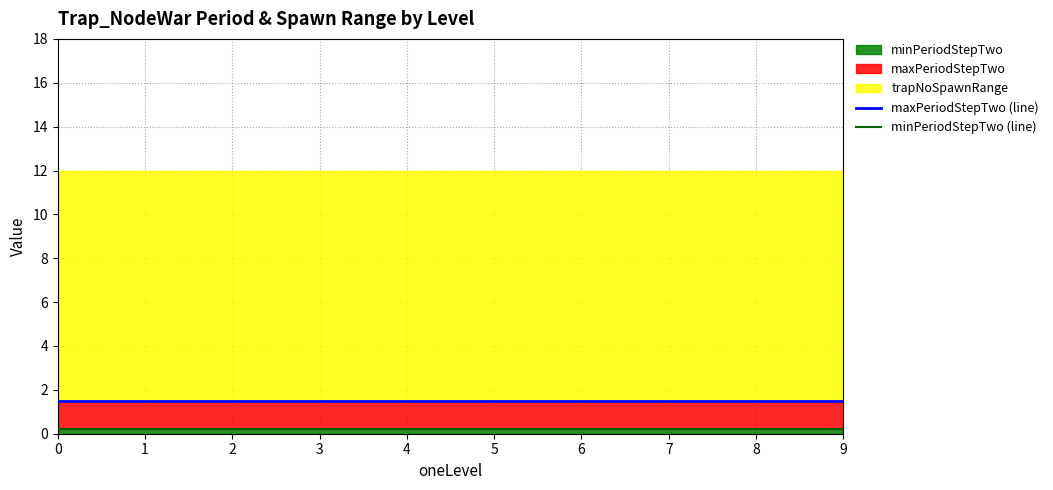

Is it true that maxPeriodStepTwo (line) equals 1.5 at 3?

True